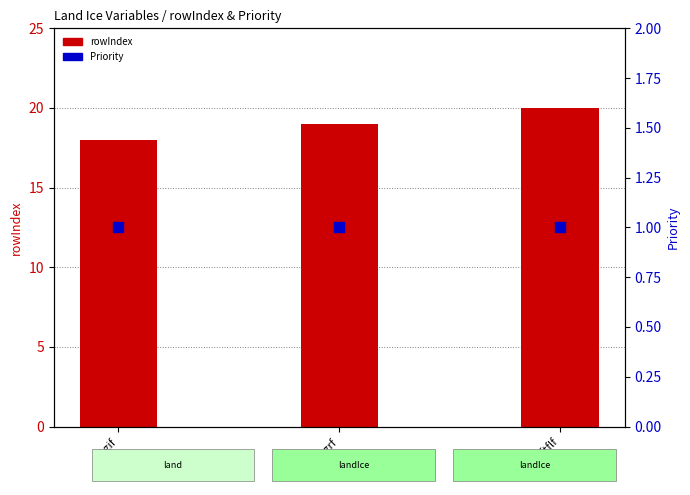

Which series contains the lowest Y value?

Priority